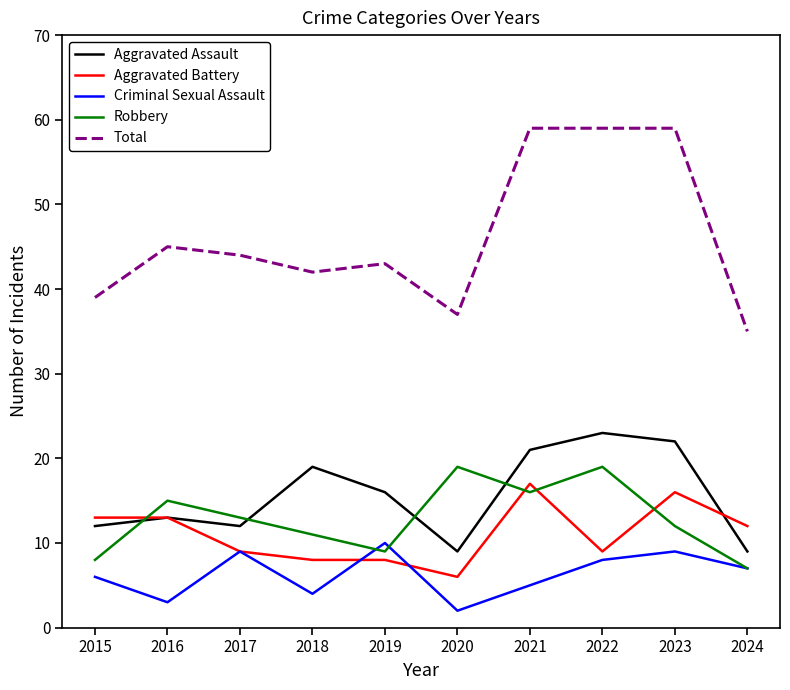

At which label is Aggravated Assault closest to 16?

2019